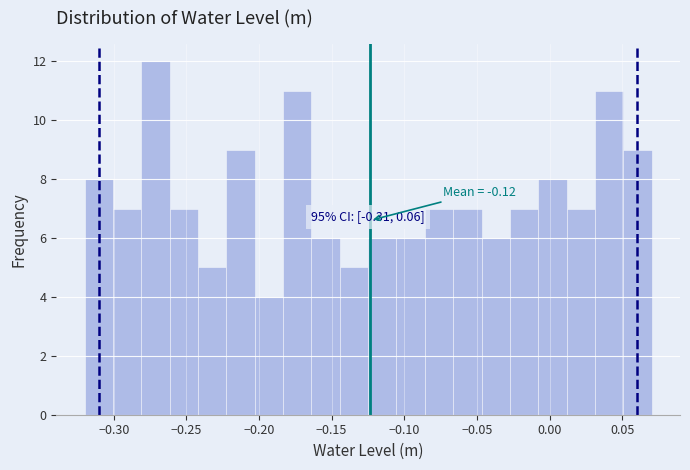

Around what value on the x-axis is the tallest bar? Give the approximate position of its centre, as read against the axis.

-0.270